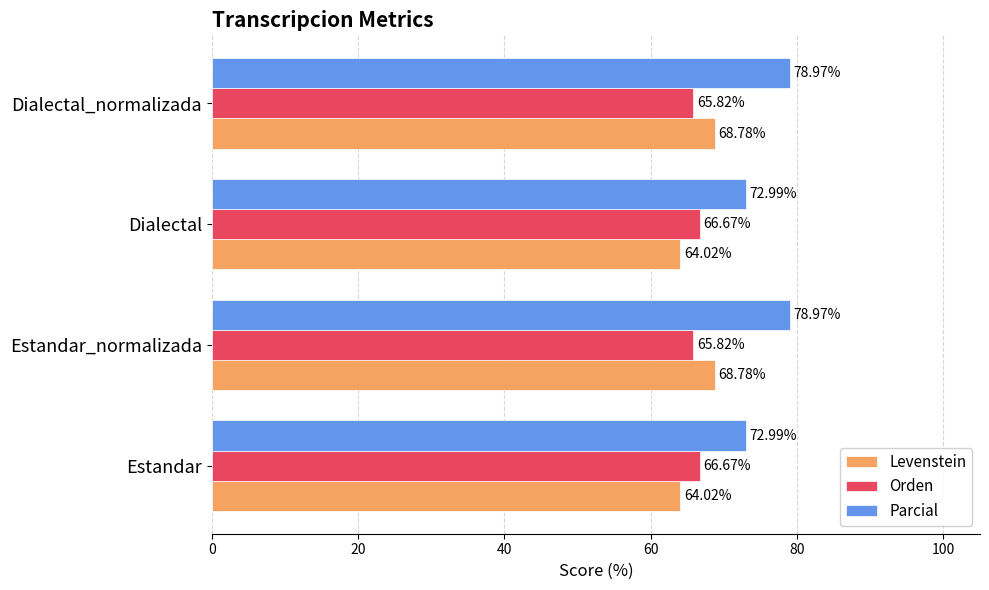

Which series has the largest range (max minus min)?

Parcial